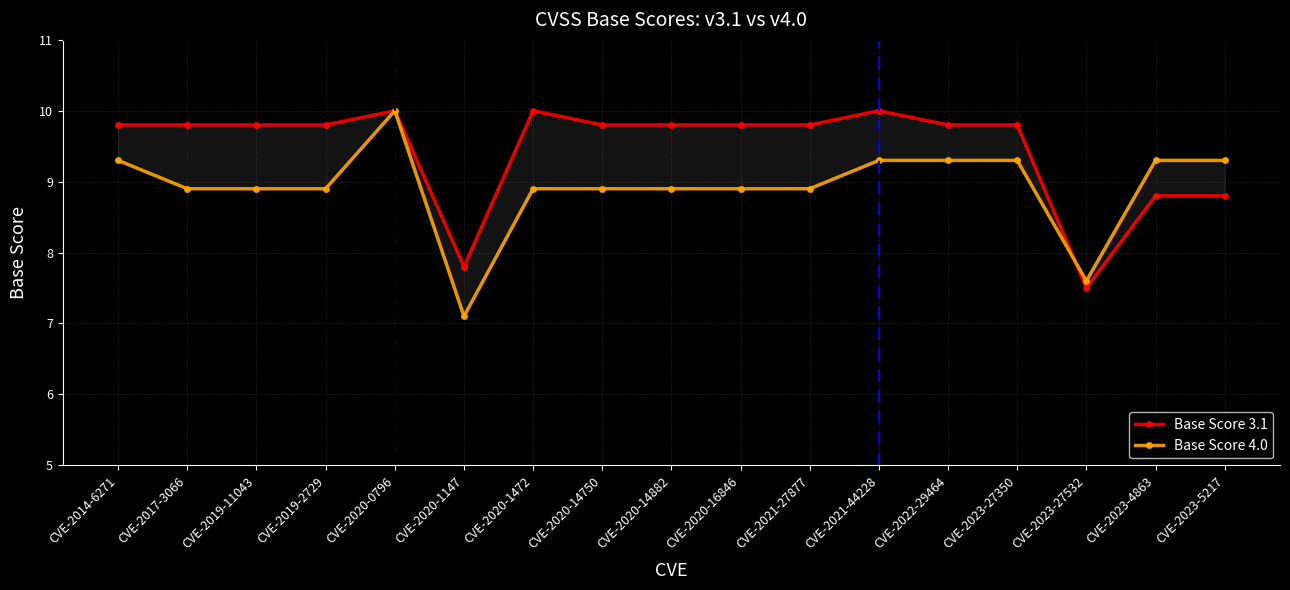

Reading left to right, extract all data points from this chart.

Base Score 3.1: CVE-2014-6271=9.8	CVE-2017-3066=9.8	CVE-2019-11043=9.8	CVE-2019-2729=9.8	CVE-2020-0796=10.0	CVE-2020-1147=7.8	CVE-2020-1472=10.0	CVE-2020-14750=9.8	CVE-2020-14882=9.8	CVE-2020-16846=9.8	CVE-2021-27877=9.8	CVE-2021-44228=10.0	CVE-2022-29464=9.8	CVE-2023-27350=9.8	CVE-2023-27532=7.5	CVE-2023-4863=8.8	CVE-2023-5217=8.8
Base Score 4.0: CVE-2014-6271=9.3	CVE-2017-3066=8.9	CVE-2019-11043=8.9	CVE-2019-2729=8.9	CVE-2020-0796=10.0	CVE-2020-1147=7.1	CVE-2020-1472=8.9	CVE-2020-14750=8.9	CVE-2020-14882=8.9	CVE-2020-16846=8.9	CVE-2021-27877=8.9	CVE-2021-44228=9.3	CVE-2022-29464=9.3	CVE-2023-27350=9.3	CVE-2023-27532=7.6	CVE-2023-4863=9.3	CVE-2023-5217=9.3